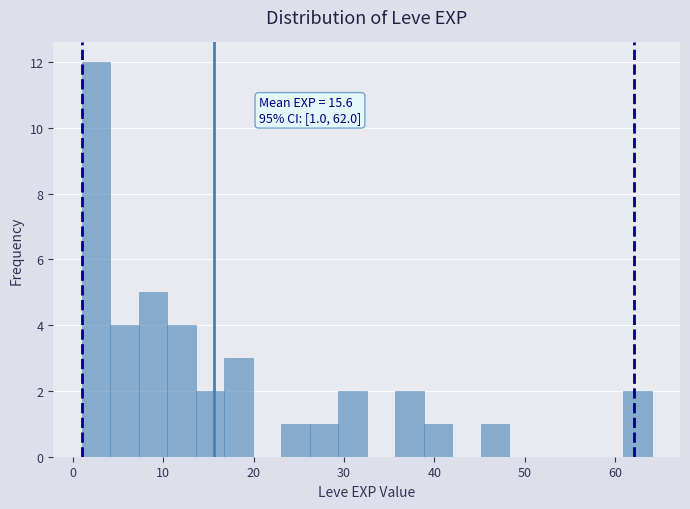

Read against the x-axis, roughly where is the centre of the tallest bar?

3